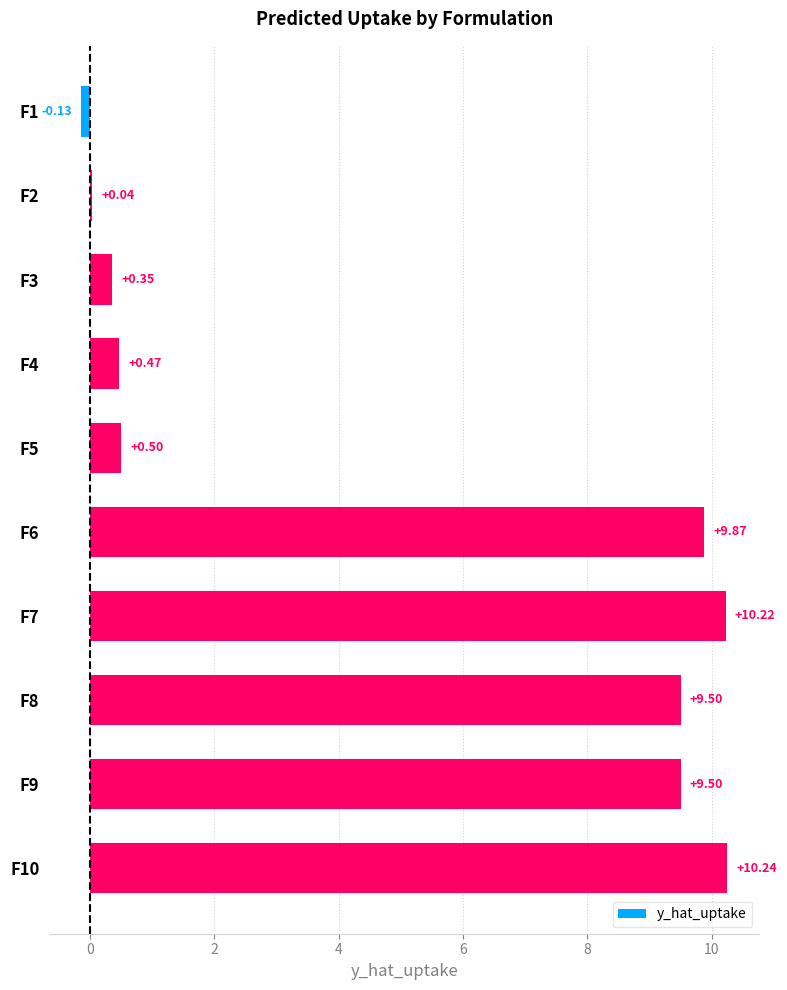

What is the difference between the values at F1 and F6?

10.0